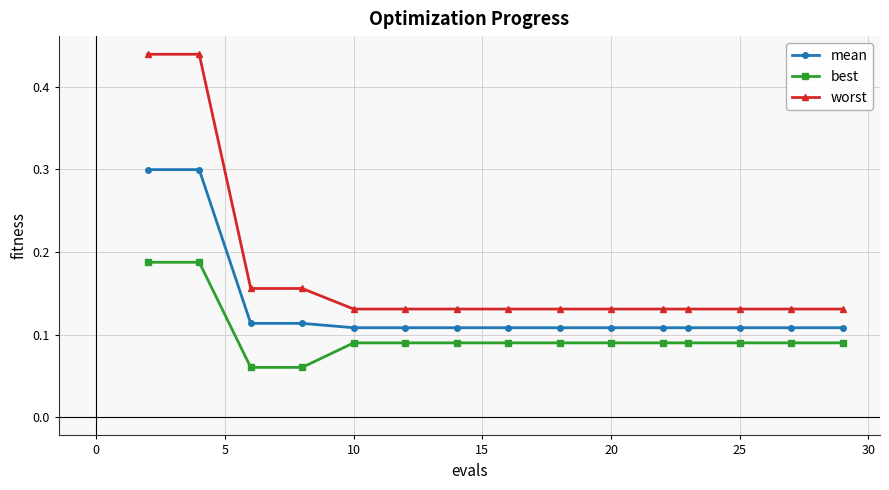

At how many categories does at least one series exceed 0?

15